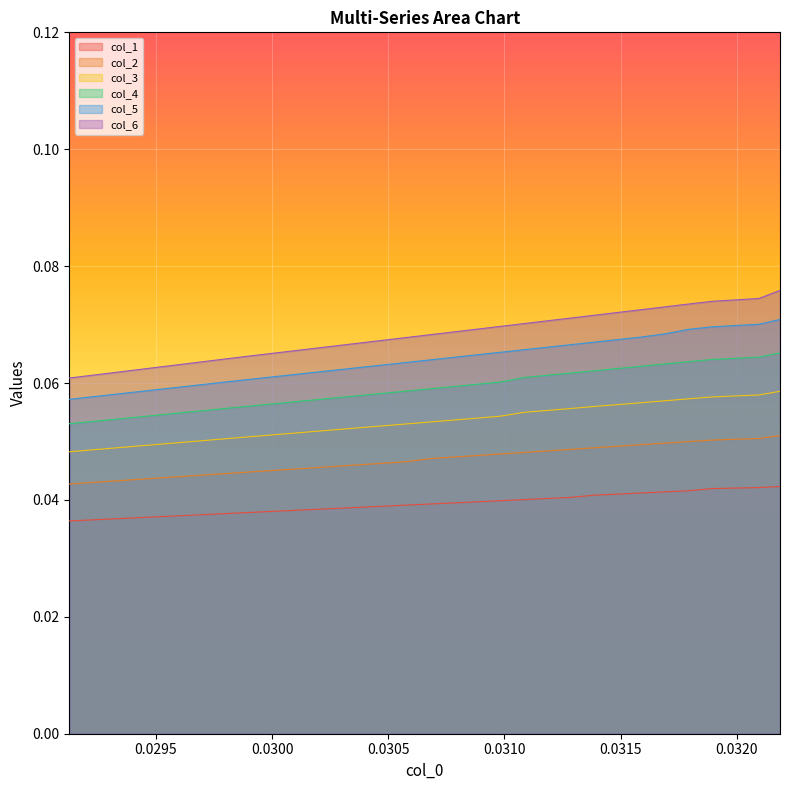

Which series has the largest total across all categories?

col_6